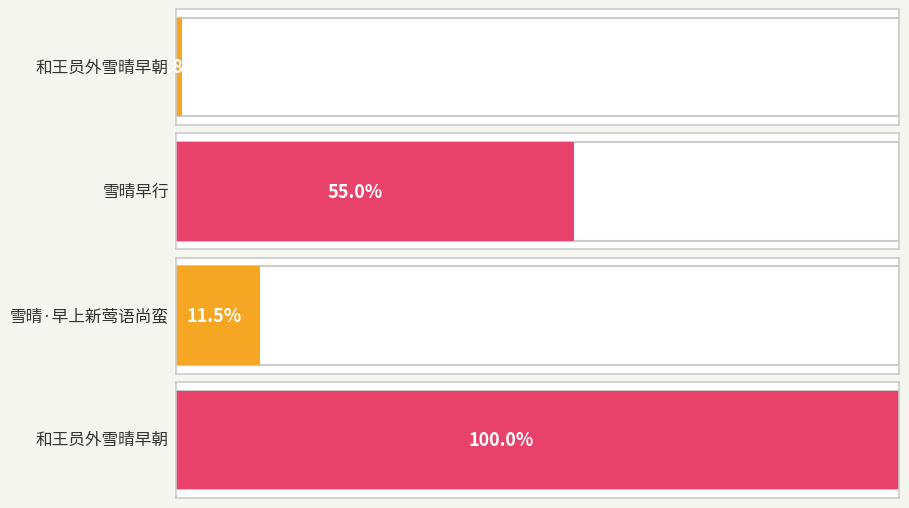

What is the label of the 3rd bar from the left?

雪晴·早上新莺语尚蛮